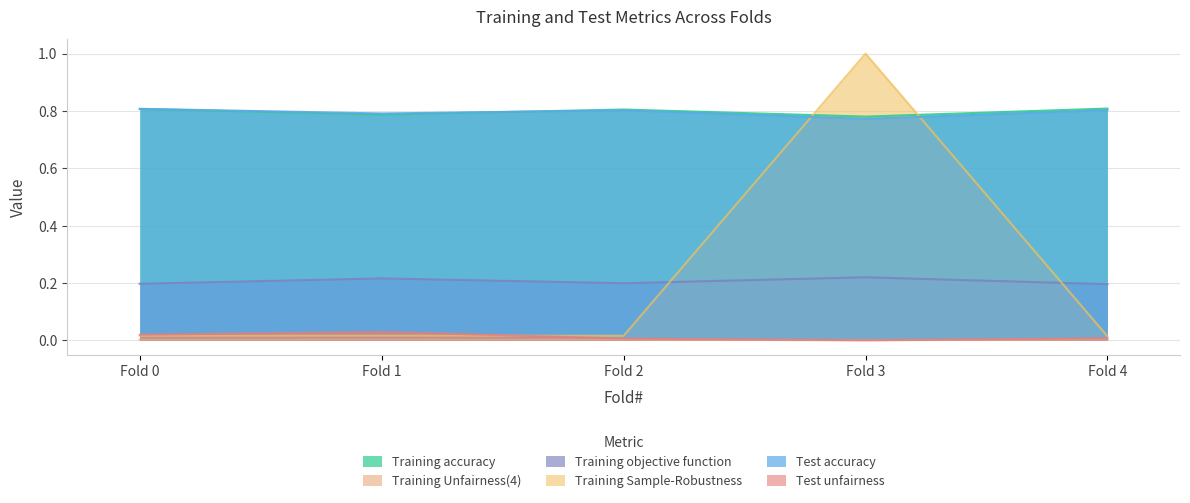

What is the highest value of the Training Sample-Robustness series?

1.0